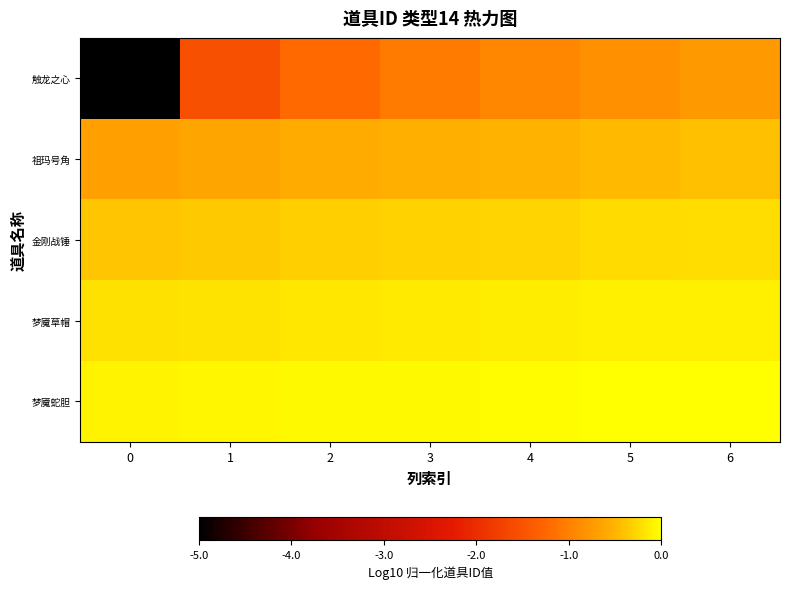

Reading left to right, what are all the values shown in this chart?

触龙之心: 0=-5.0	1=-1.5	2=-1.2	3=-1.1	4=-0.9	5=-0.8	6=-0.8
祖玛号角: 0=-0.7	1=-0.6	2=-0.6	3=-0.5	4=-0.5	5=-0.5	6=-0.4
金刚战锤: 0=-0.4	1=-0.4	2=-0.3	3=-0.3	4=-0.3	5=-0.3	6=-0.2
梦魇草帽: 0=-0.2	1=-0.2	2=-0.2	3=-0.2	4=-0.1	5=-0.1	6=-0.1
梦魇蛇胆: 0=-0.1	1=-0.1	2=-0.1	3=-0.0	4=-0.0	5=-0.0	6=0.0